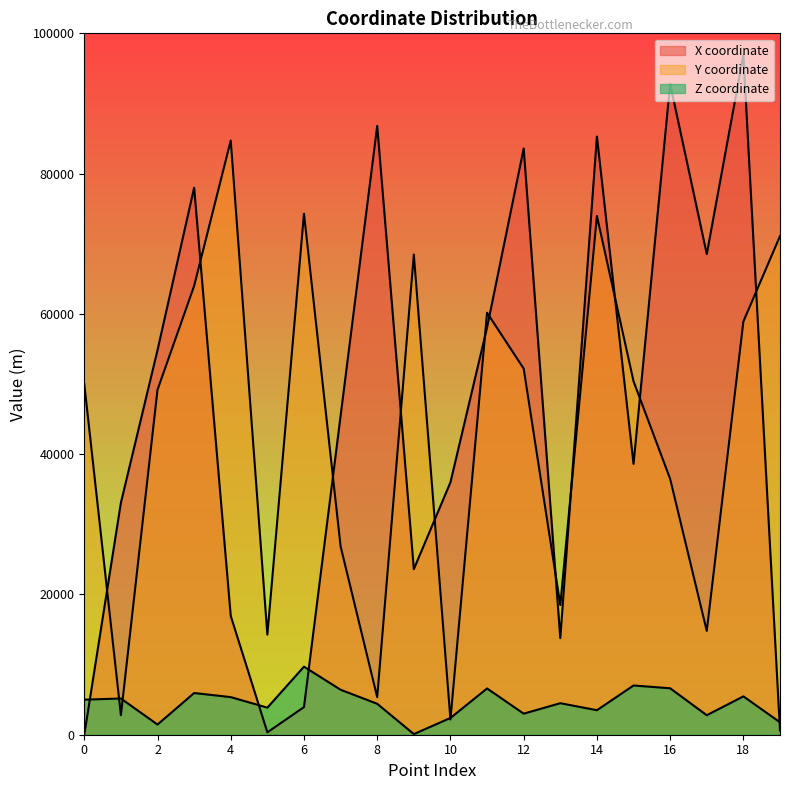

True or false: X coordinate has more than 1 points higher than both neighbors.

True